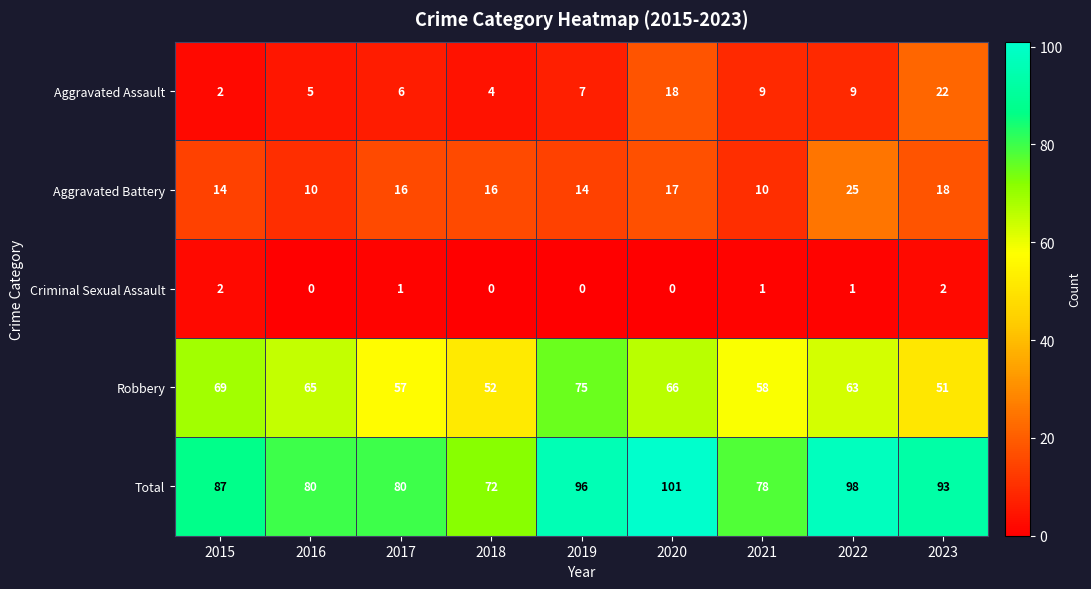

Where is Aggravated Battery nearest to the value 17?

2020